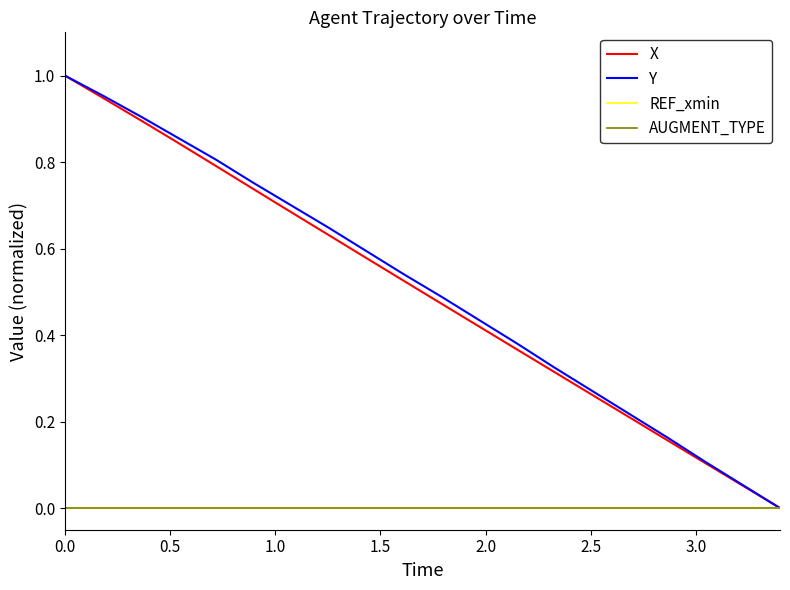

Does the chart have visible grid lines?

No